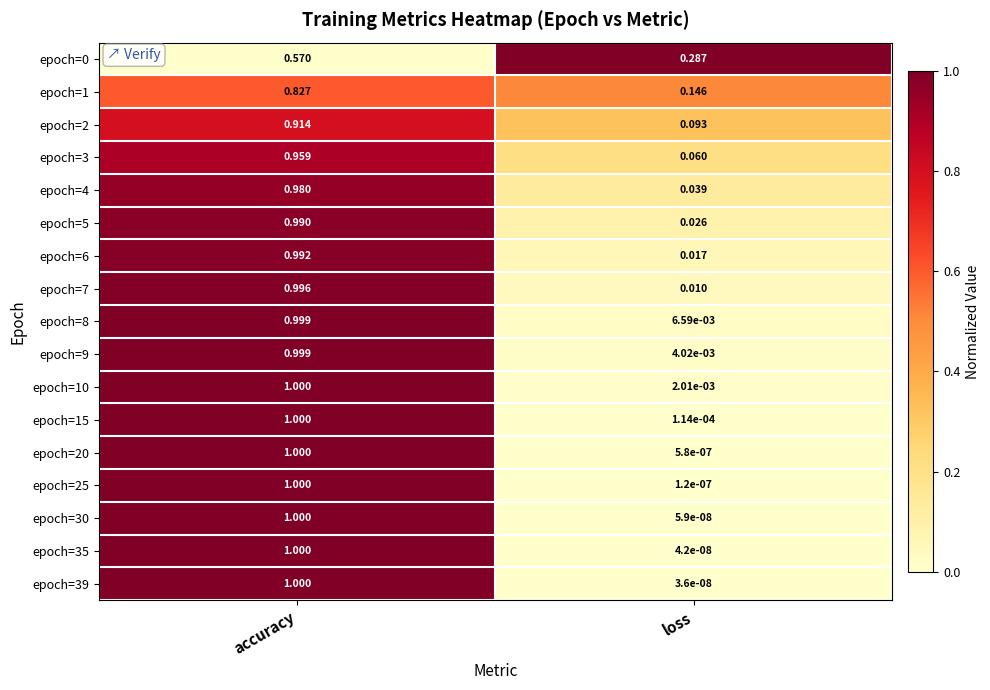

What is the total value across all series at accuracy?

16.2